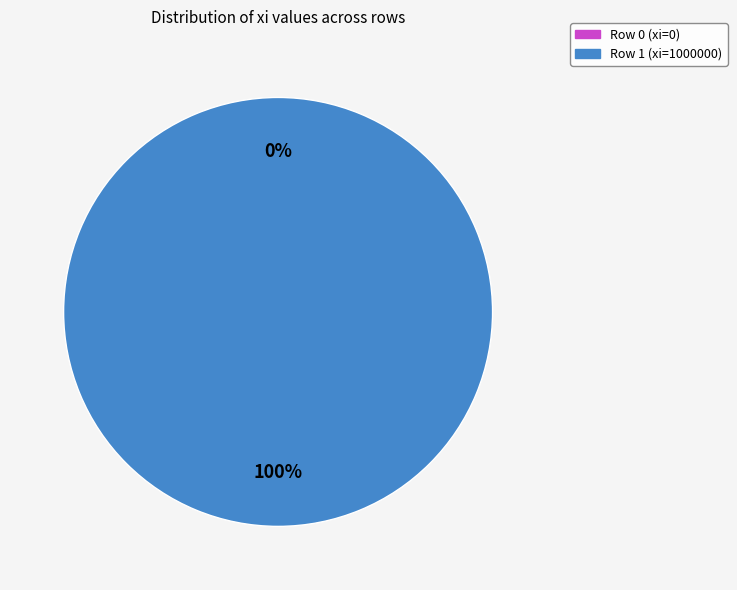

What is the smallest slice in the pie chart?

Row 0 (xi=0)